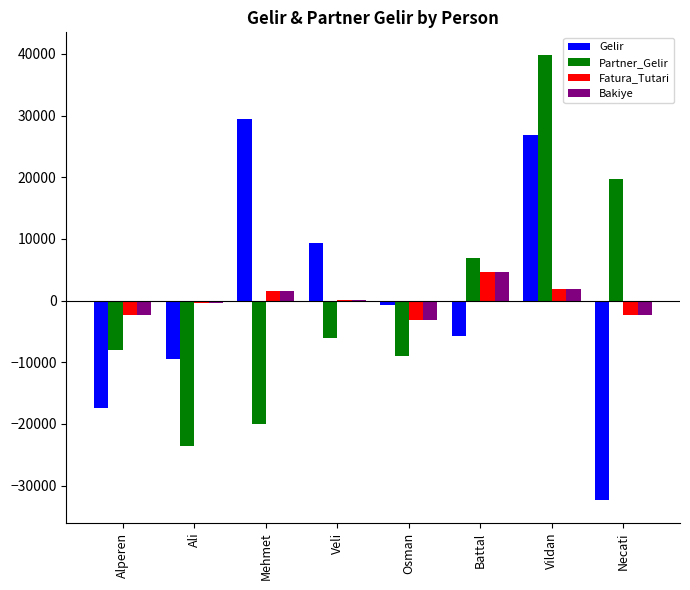

The Partner_Gelir series shows -9022.5 at Osman. True or false?

True